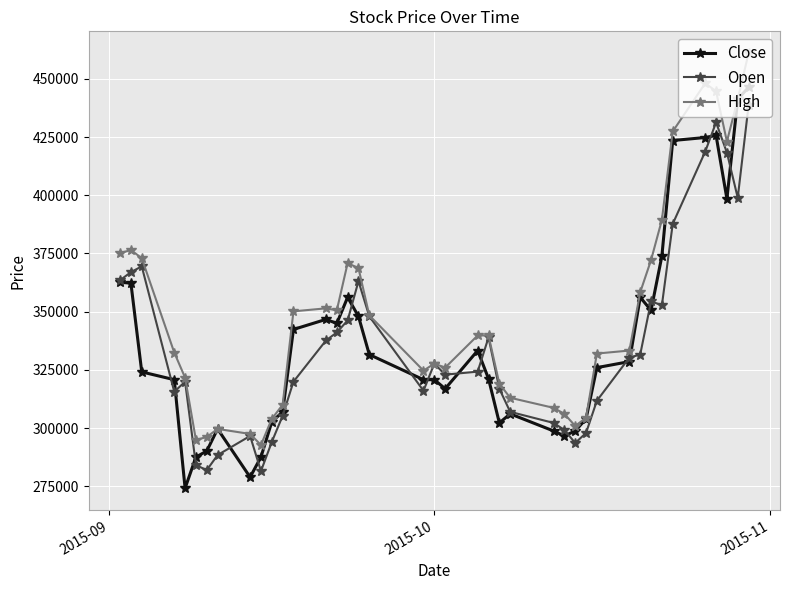

What is the value of the Close point at the 39th from the left?

441201